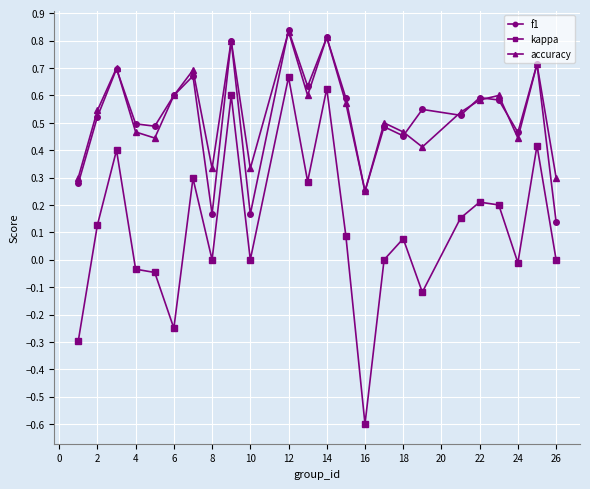

True or false: accuracy has more than 2 interior local peaks.

True